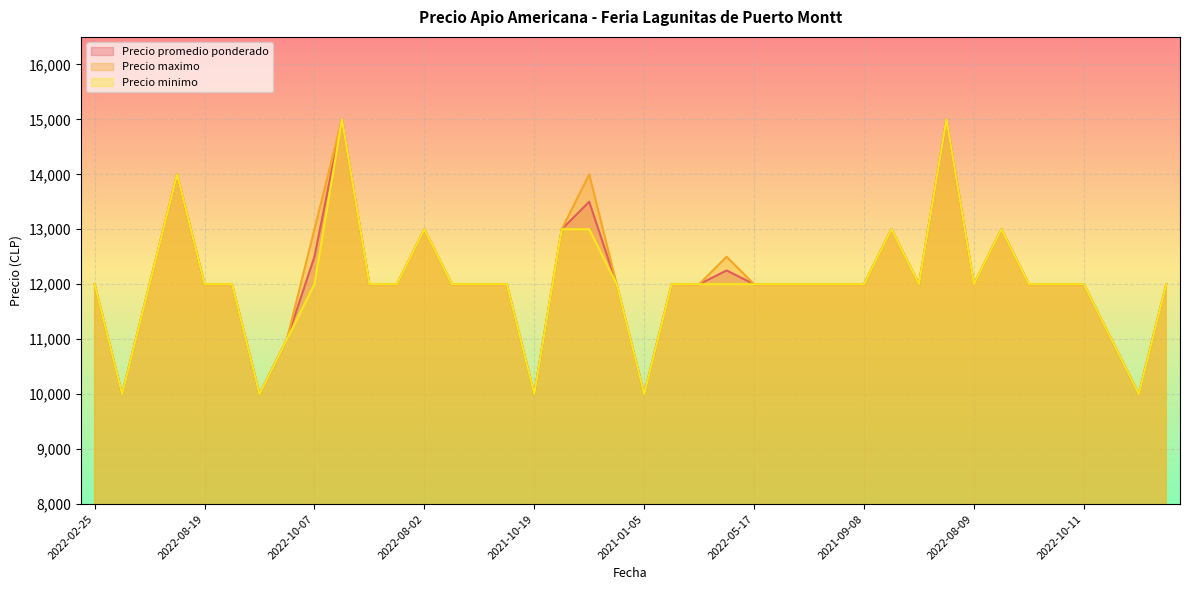

Which series has the widest spread of values?

Precio promedio ponderado